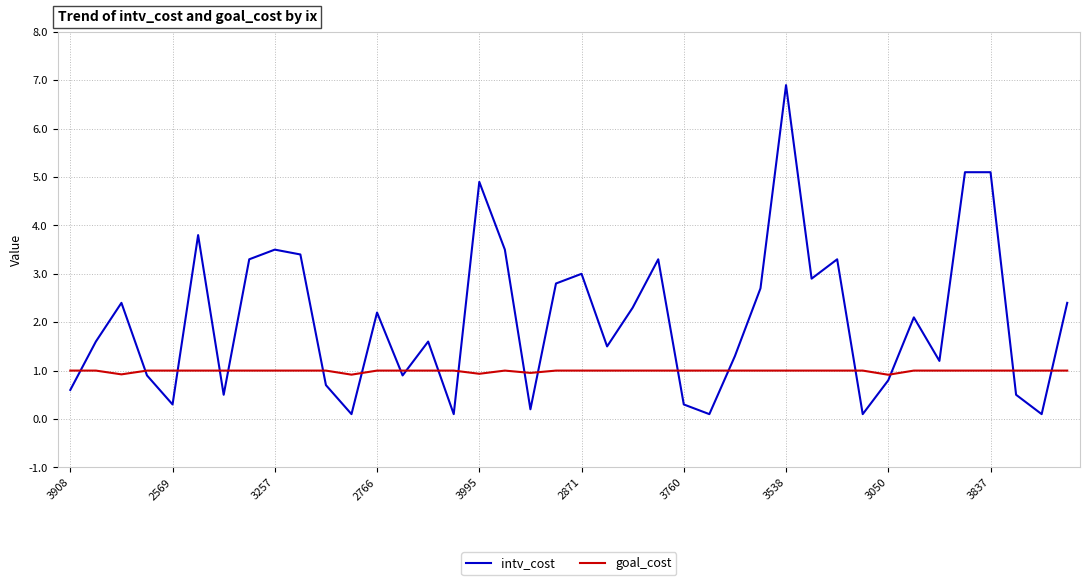

Which series has the widest spread of values?

intv_cost